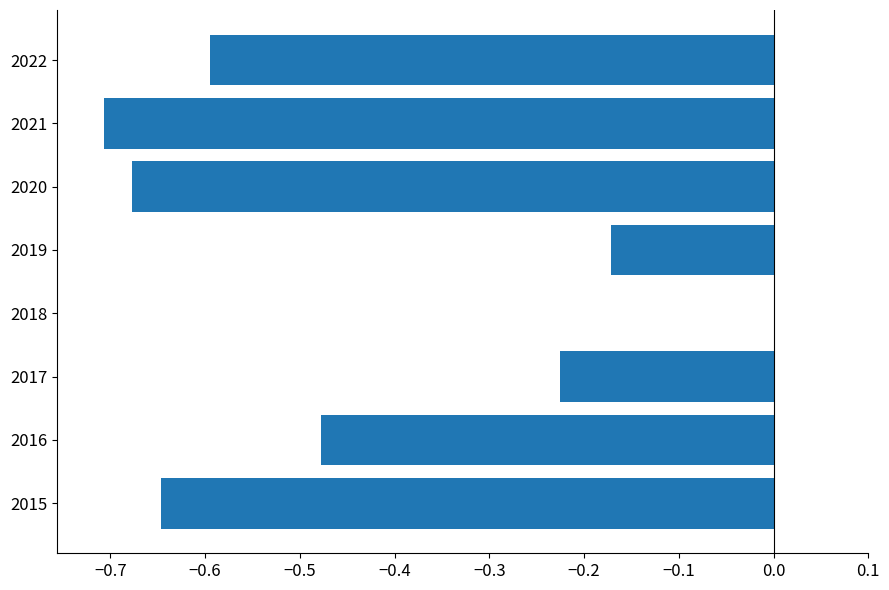

The chart shows a value of -0.3 at 2019. True or false?

False